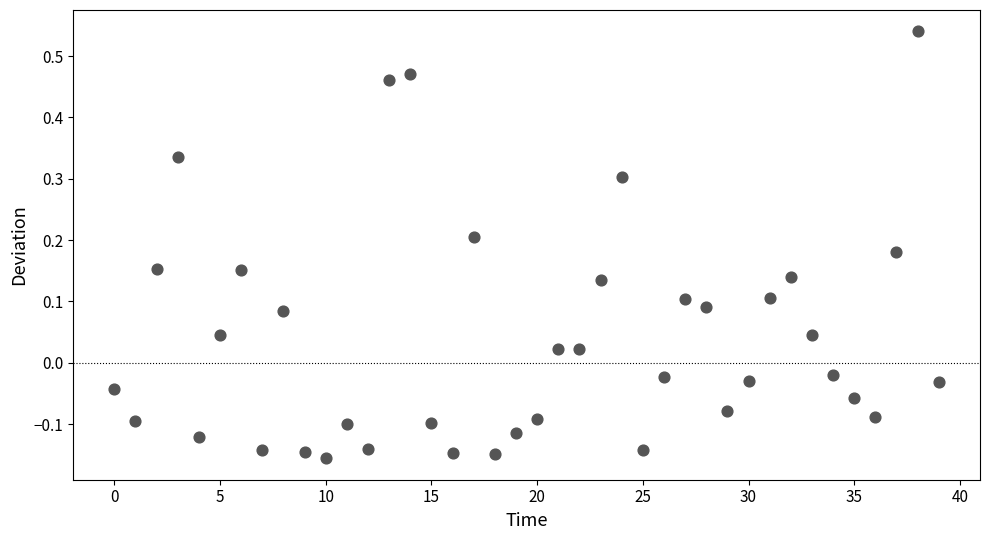

What is the range of Y values (max minus min)?

0.7